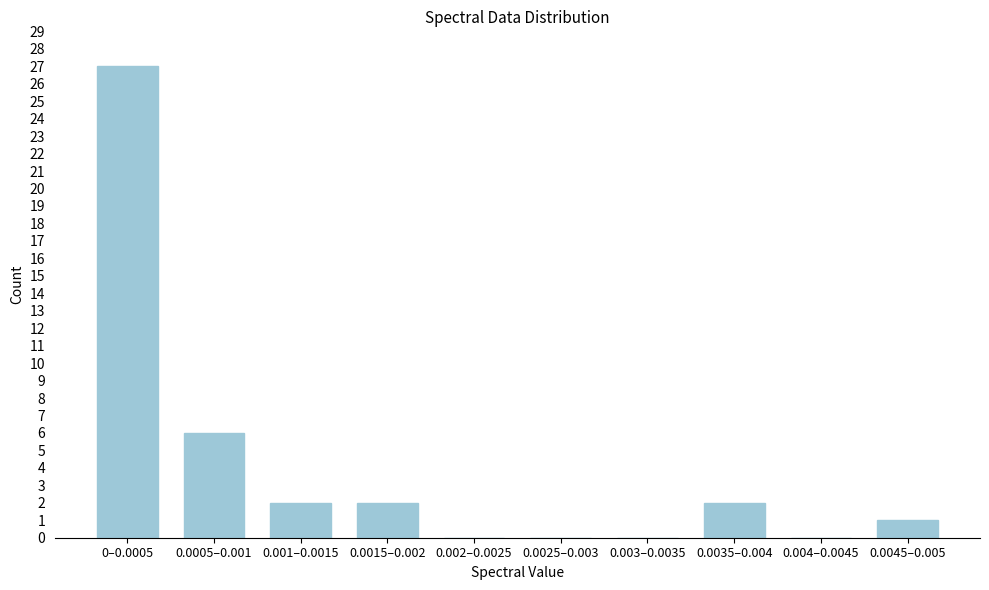

Reading left to right, list all the values displayed in this chart.

0–0.0005=27	0.0005–0.001=6	0.001–0.0015=2	0.0015–0.002=2	0.002–0.0025=0	0.0025–0.003=0	0.003–0.0035=0	0.0035–0.004=2	0.004–0.0045=0	0.0045–0.005=1